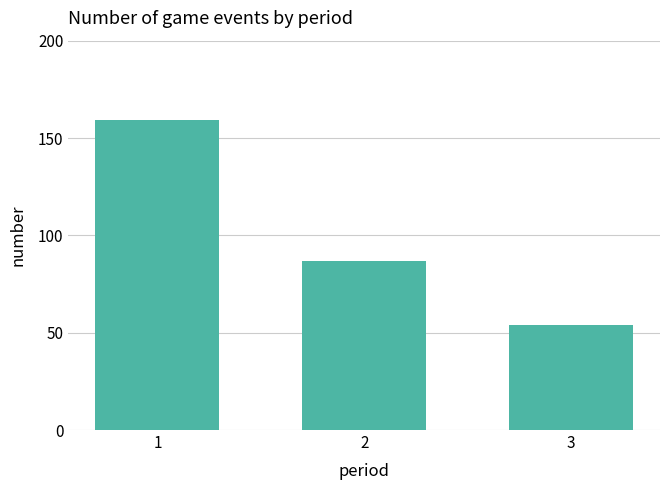

Between 3 and 2, which is larger?

2